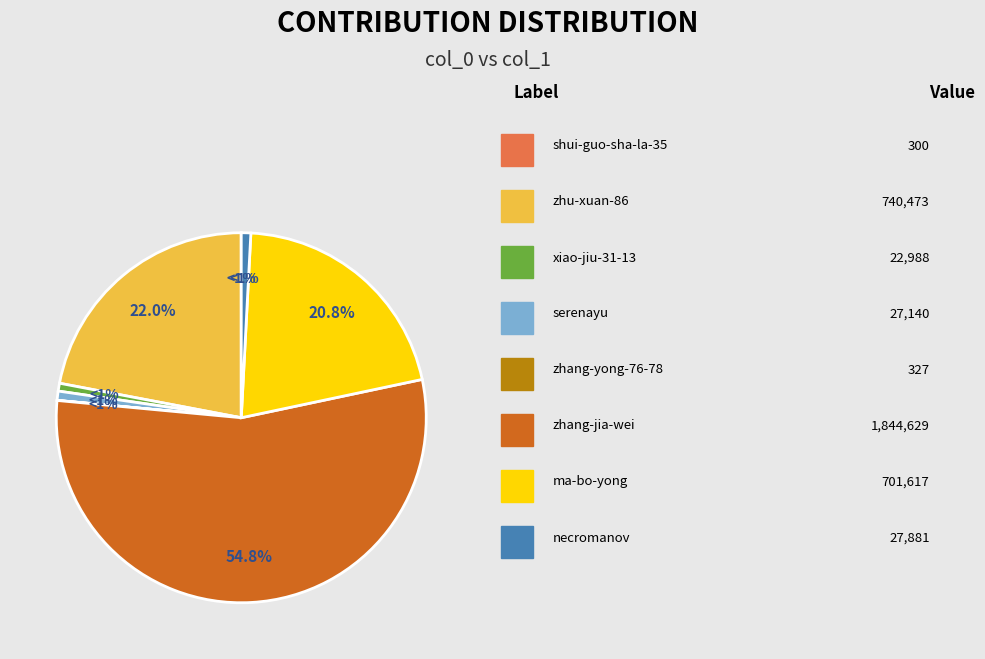

Do zhu-xuan-86 and necromanov together represent more than half of the pie?

No